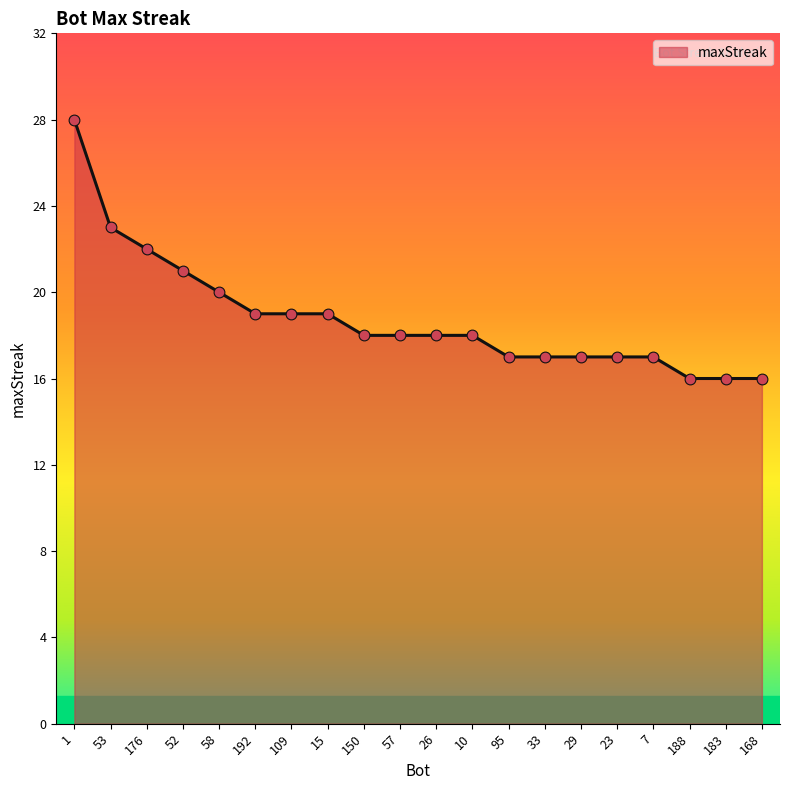

Approximately how many times larger is the value at 33 compared to 168?

1.1